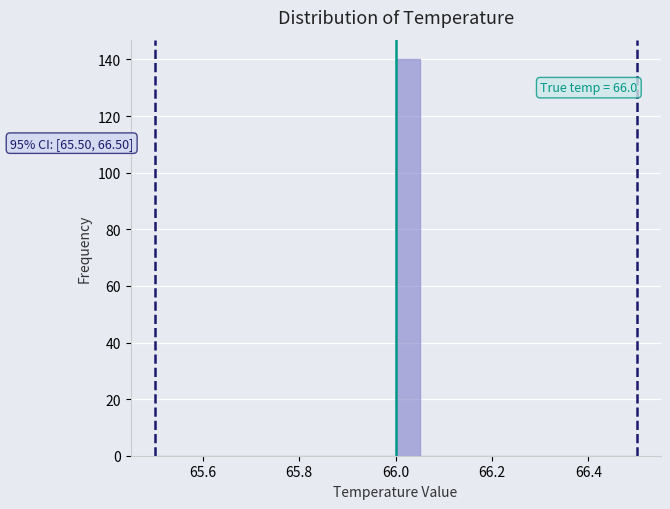

Read against the x-axis, roughly where is the centre of the tallest bar?

66.02